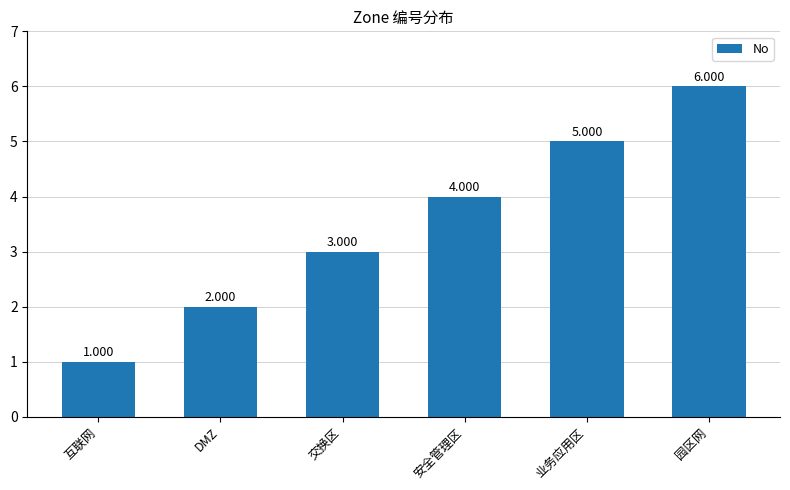

At which label is the value closest to 3?

交换区